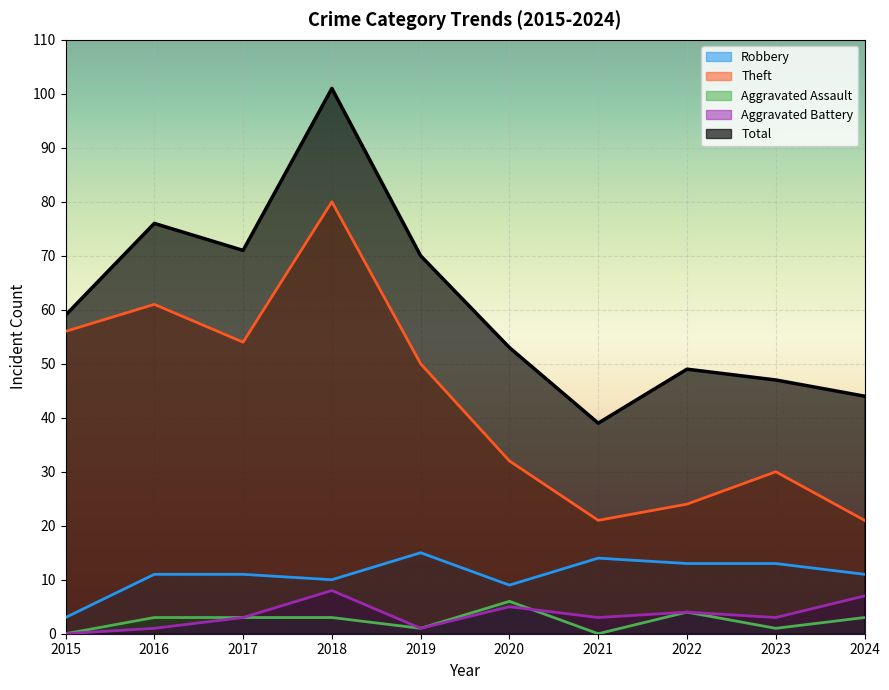

Which series has the widest spread of values?

Total